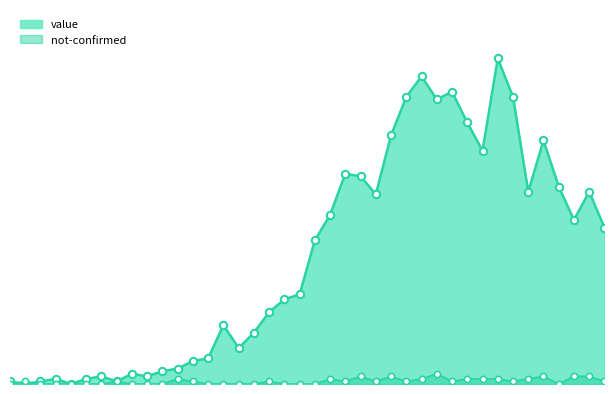

Which series contains the highest Y value?

value